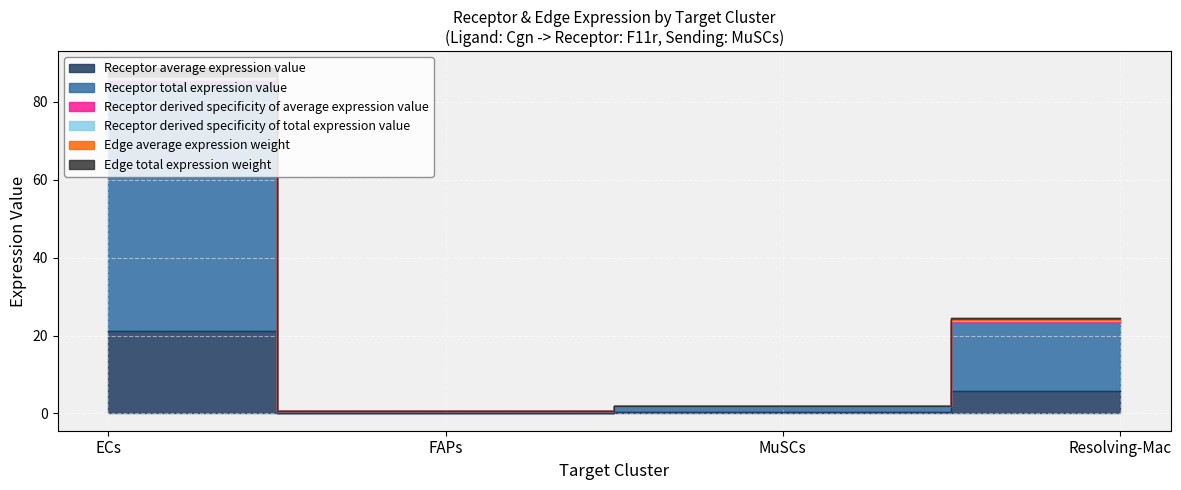

Between ECs and FAPs, which is larger?

ECs